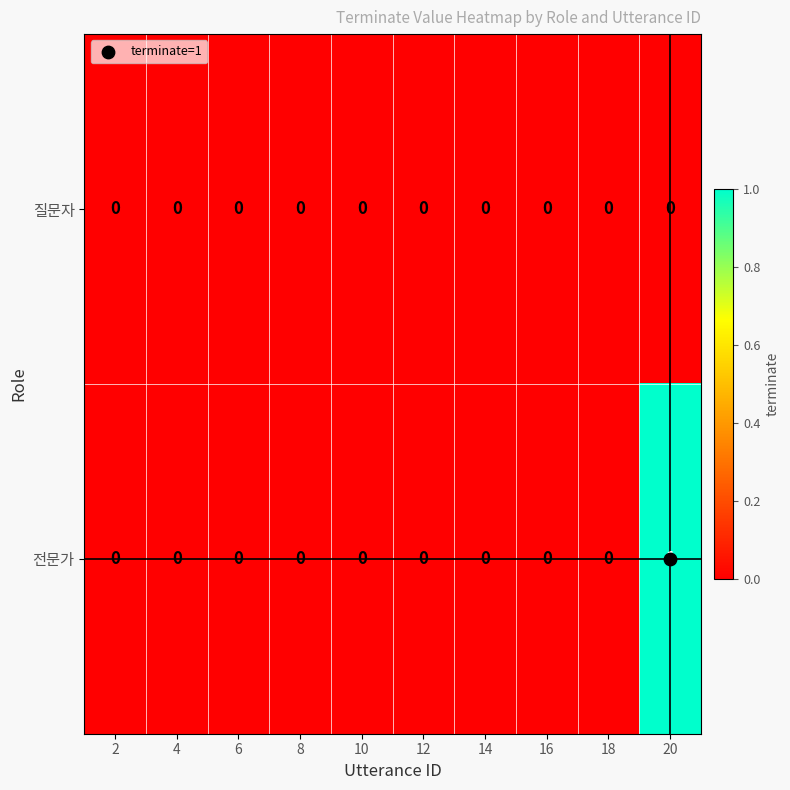

Which series has the largest total across all categories?

전문가